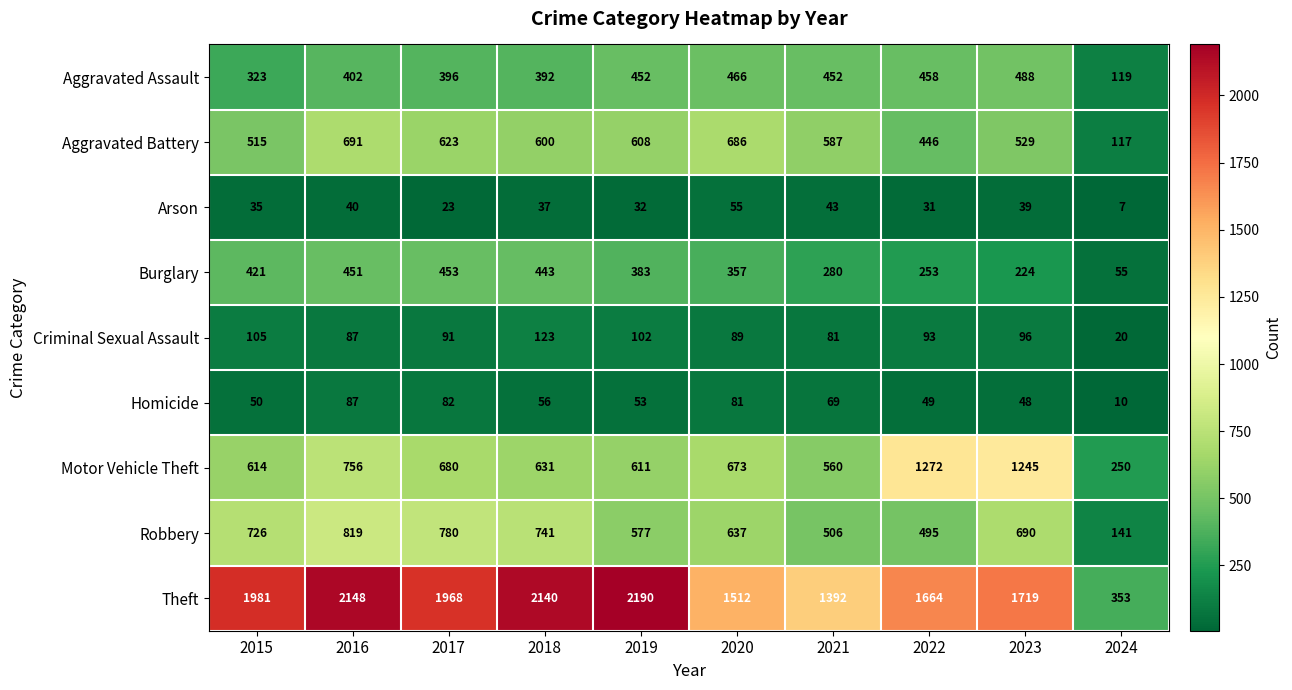

The value of Criminal Sexual Assault at 2020 is 89. True or false?

True